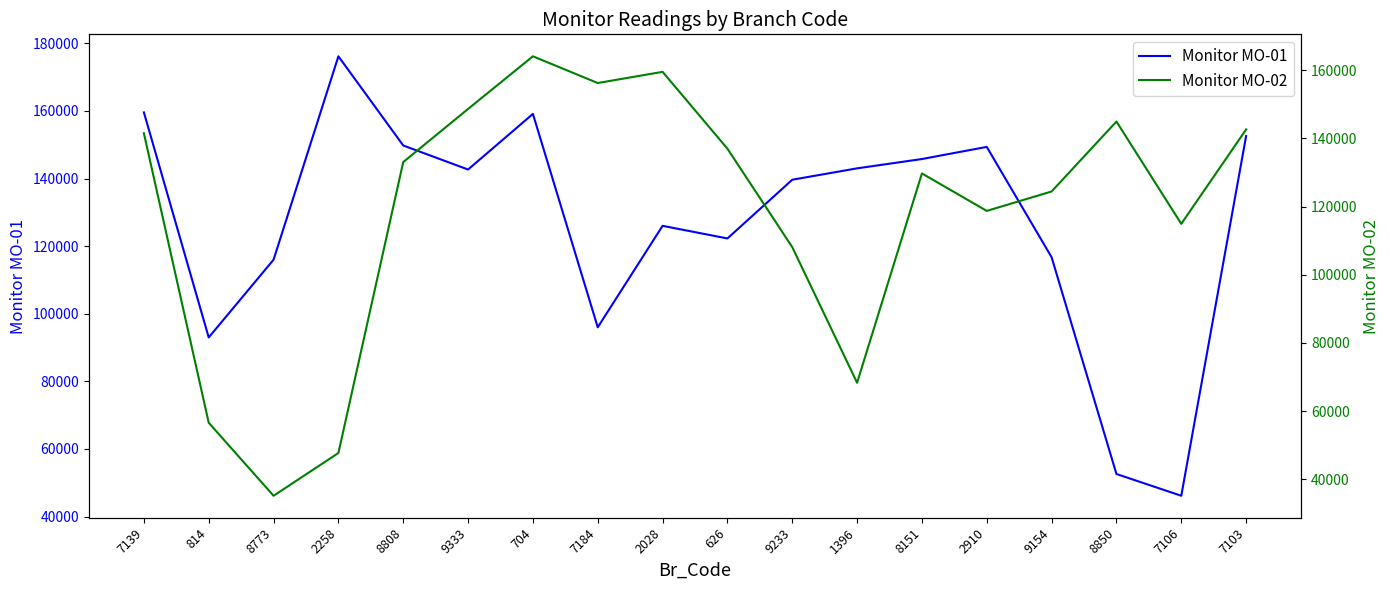

Reading right to left, list all the values displayed in this chart.

Monitor MO-01: 7103=152556	7106=46169	8850=52605	9154=116716	2910=149353	8151=145763	1396=143007	9233=139640	626=122272	2028=126005	7184=95999	704=159109	9333=142660	8808=149768	2258=176146	8773=115993	814=92997	7139=159559
Monitor MO-02: 7103=142632	7106=114937	8850=144959	9154=124432	2910=118732	8151=129725	1396=68293	9233=108104	626=136992	2028=159544	7184=156261	704=164103	9333=148650	8808=133066	2258=47675	8773=35132	814=56555	7139=141522